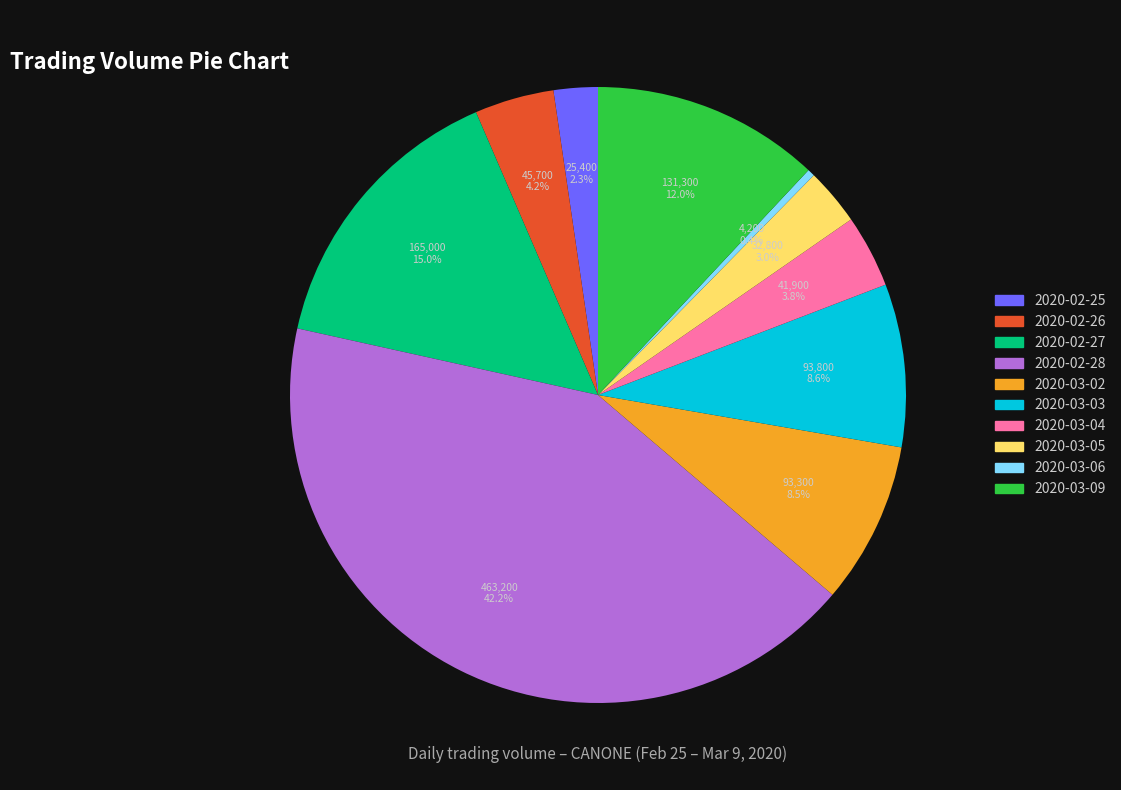

To the nearest percent, what portion does 2020-03-05 represent?

3%